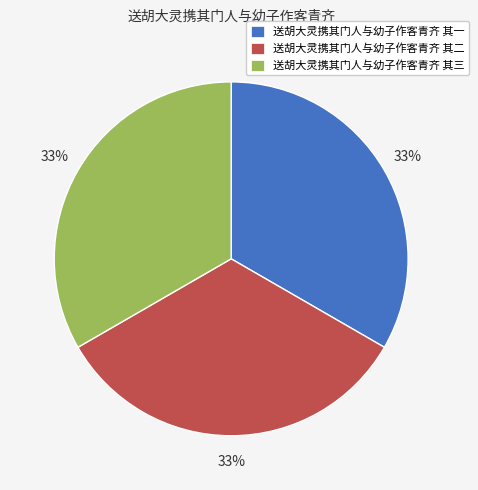

Do 送胡大灵携其门人与幼子作客青齐 其一 and 送胡大灵携其门人与幼子作客青齐 其二 together represent more than half of the pie?

Yes